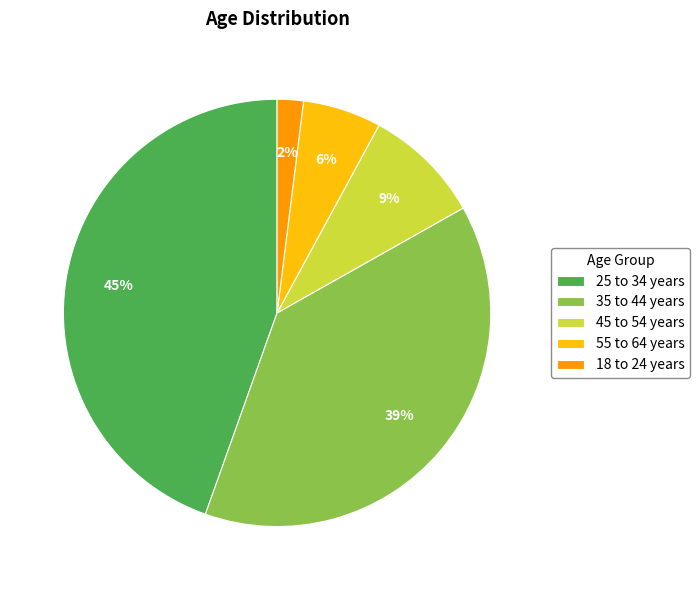

To the nearest percent, what is the average slice percentage?

20%